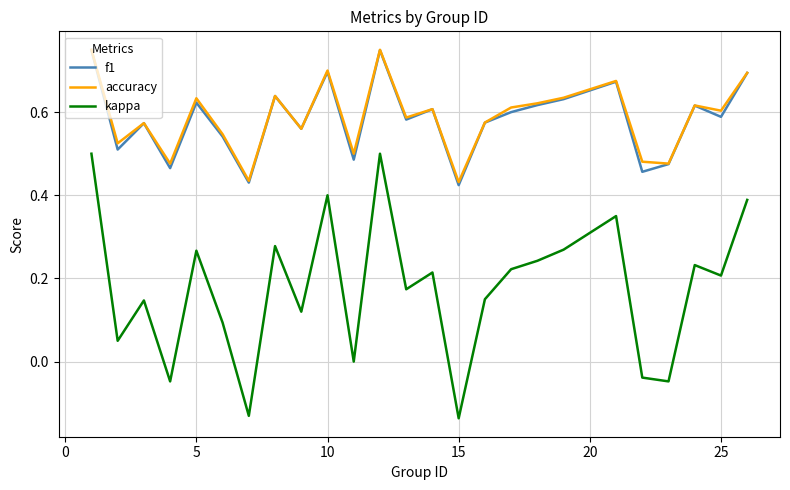

Which series has the widest spread of values?

kappa